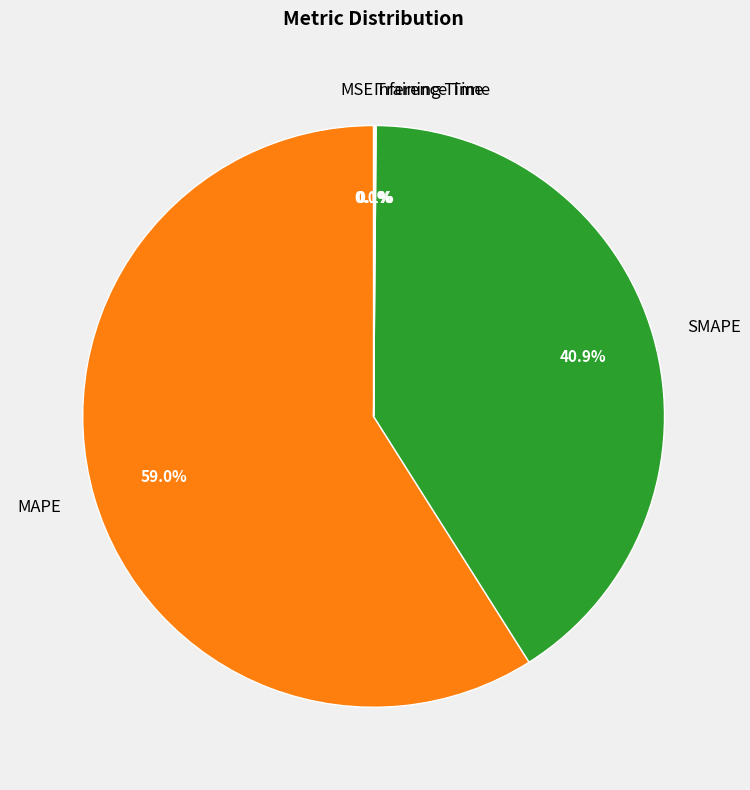

The SMAPE slice represents 48% of the pie. True or false?

False